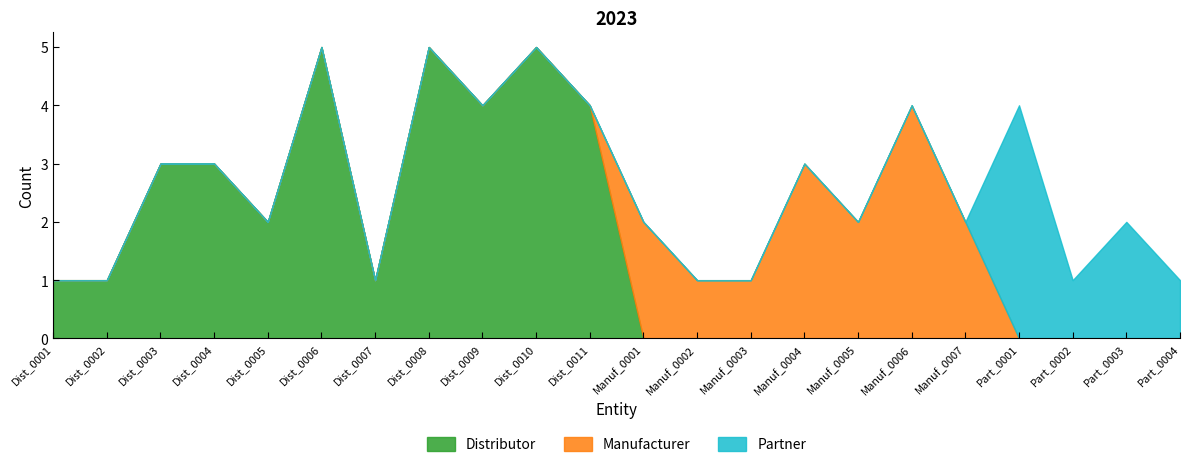

Reading left to right, list all the values displayed in this chart.

Distributor: Dist_0001=1	Dist_0002=1	Dist_0003=3	Dist_0004=3	Dist_0005=2	Dist_0006=5	Dist_0007=1	Dist_0008=5	Dist_0009=4	Dist_0010=5	Dist_0011=4	Manuf_0001=0	Manuf_0002=0	Manuf_0003=0	Manuf_0004=0	Manuf_0005=0	Manuf_0006=0	Manuf_0007=0	Part_0001=0	Part_0002=0	Part_0003=0	Part_0004=0
Manufacturer: Dist_0001=0	Dist_0002=0	Dist_0003=0	Dist_0004=0	Dist_0005=0	Dist_0006=0	Dist_0007=0	Dist_0008=0	Dist_0009=0	Dist_0010=0	Dist_0011=0	Manuf_0001=2	Manuf_0002=1	Manuf_0003=1	Manuf_0004=3	Manuf_0005=2	Manuf_0006=4	Manuf_0007=2	Part_0001=0	Part_0002=0	Part_0003=0	Part_0004=0
Partner: Dist_0001=0	Dist_0002=0	Dist_0003=0	Dist_0004=0	Dist_0005=0	Dist_0006=0	Dist_0007=0	Dist_0008=0	Dist_0009=0	Dist_0010=0	Dist_0011=0	Manuf_0001=0	Manuf_0002=0	Manuf_0003=0	Manuf_0004=0	Manuf_0005=0	Manuf_0006=0	Manuf_0007=0	Part_0001=4	Part_0002=1	Part_0003=2	Part_0004=1